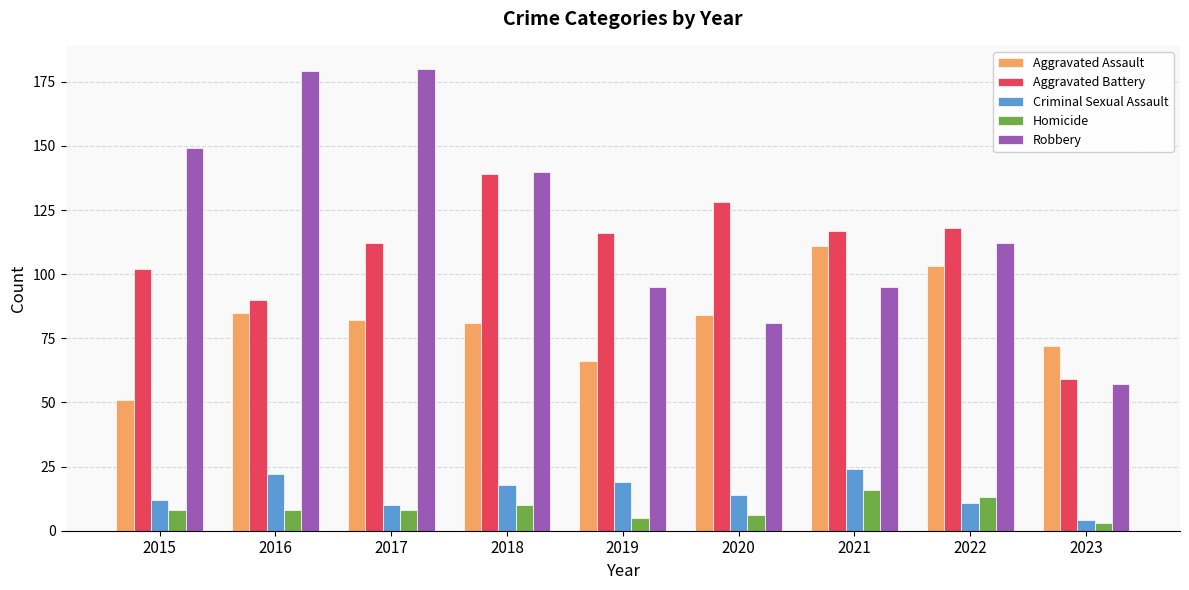

At which label is Robbery closest to 118?

2022